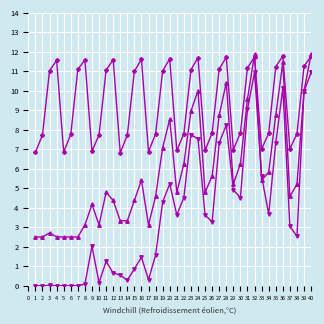

What is the total value across all series at 19?

22.4